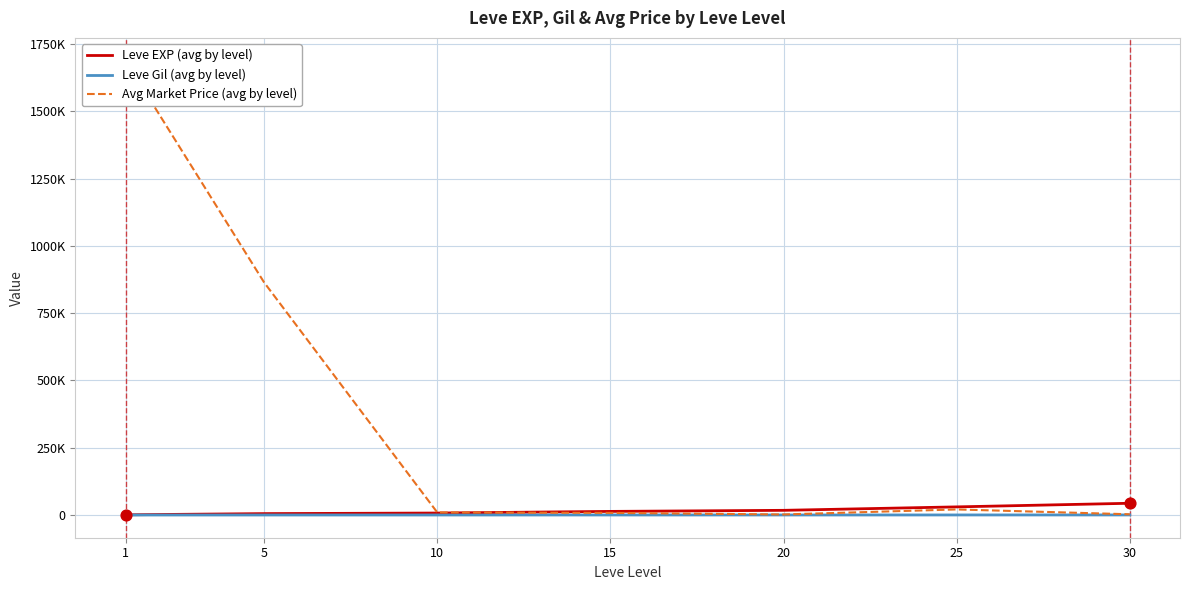

At how many categories does at least one series exceed 388348?

2